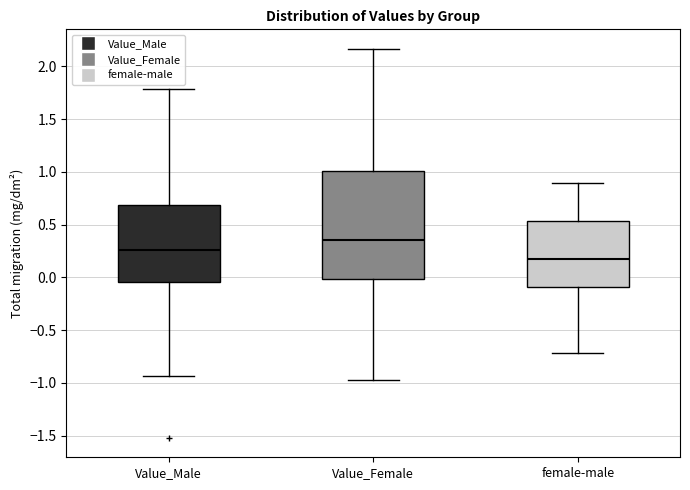

Which box has the highest median line?

Value_Female